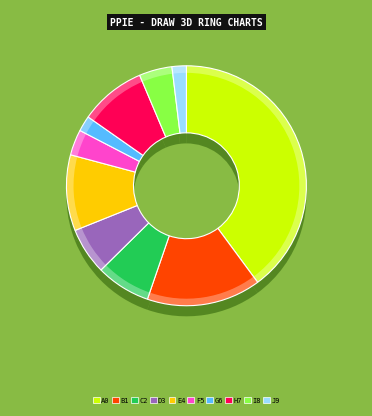

How many slices are in this pie chart?

10